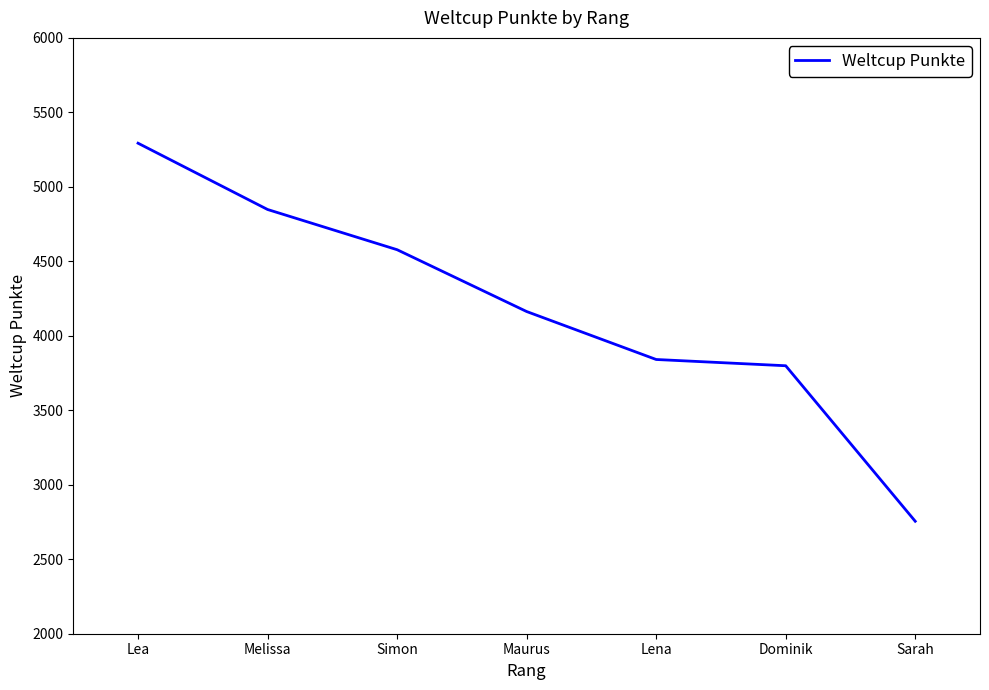

The chart shows a value of 7502 at Lea. True or false?

False